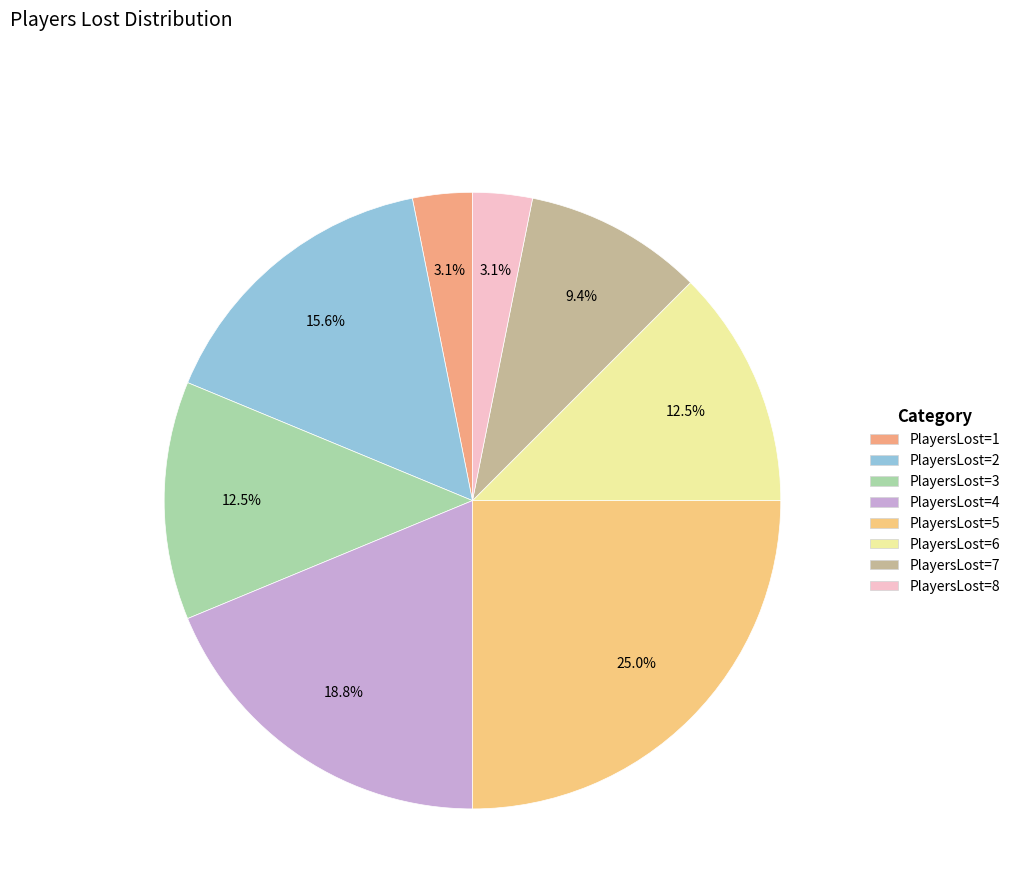

Does PlayersLost=2 account for over 50% of the chart?

No